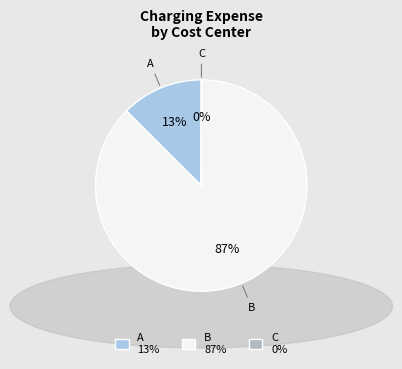

Does A represent more than half of the total?

No